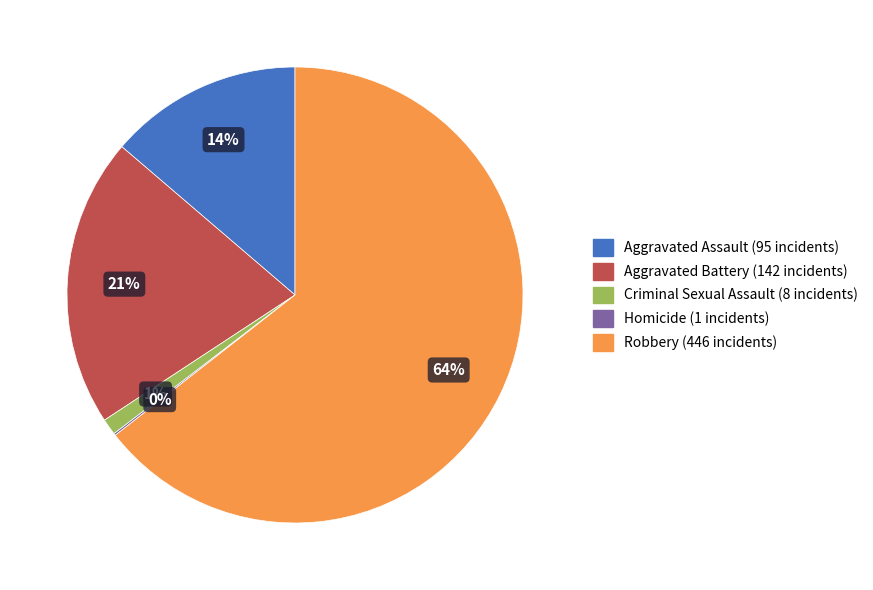

Between Aggravated Assault and Criminal Sexual Assault, which is larger?

Aggravated Assault